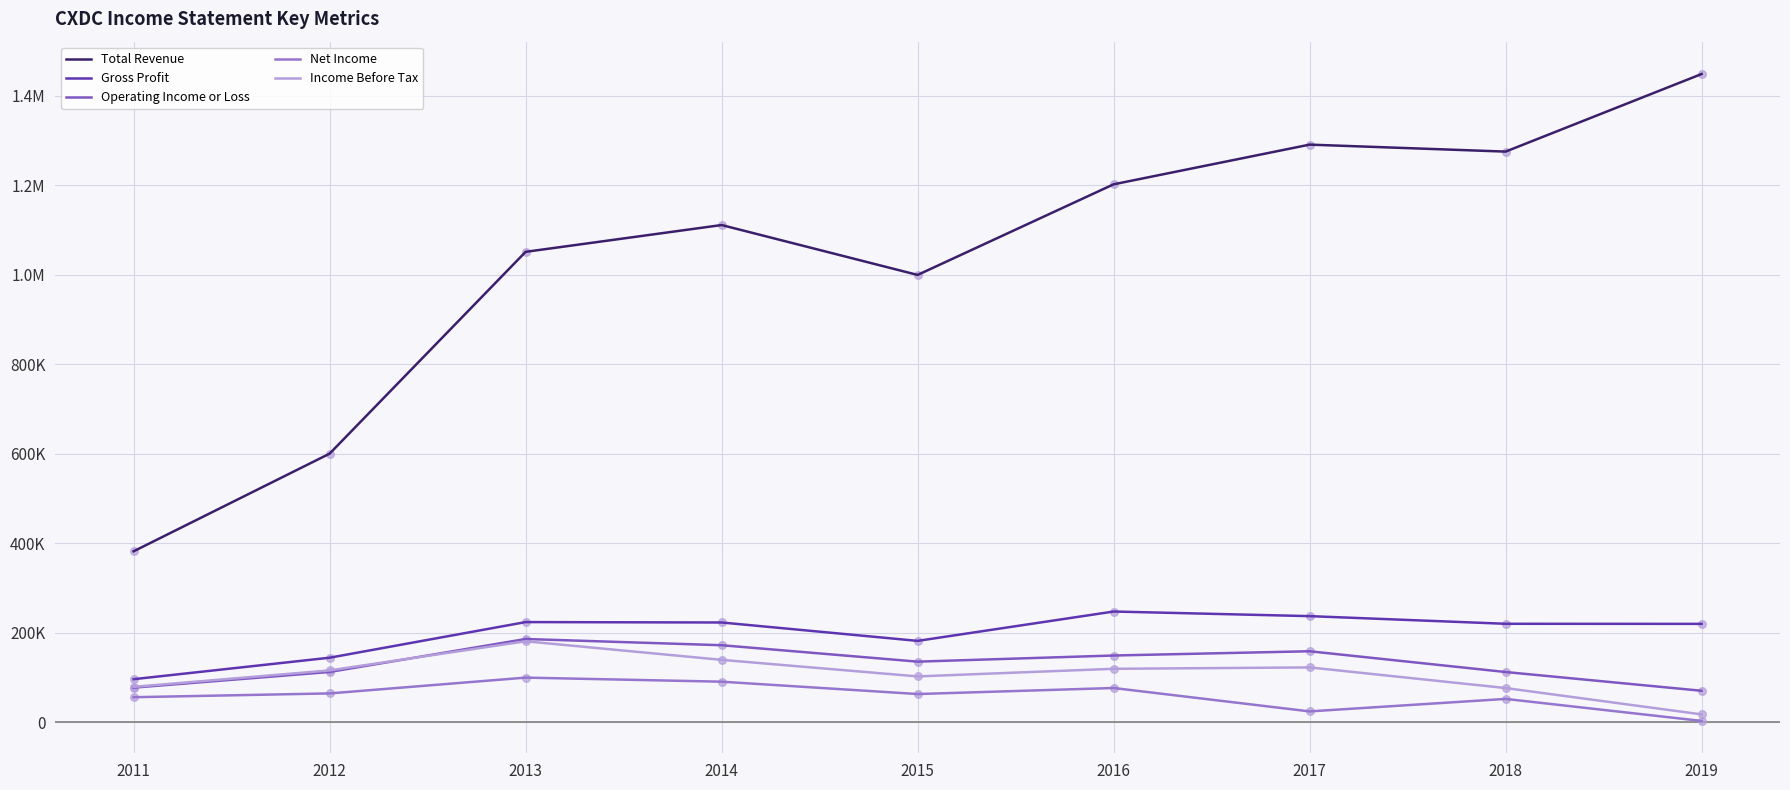

What is the total value across all series at 2014?

1734100